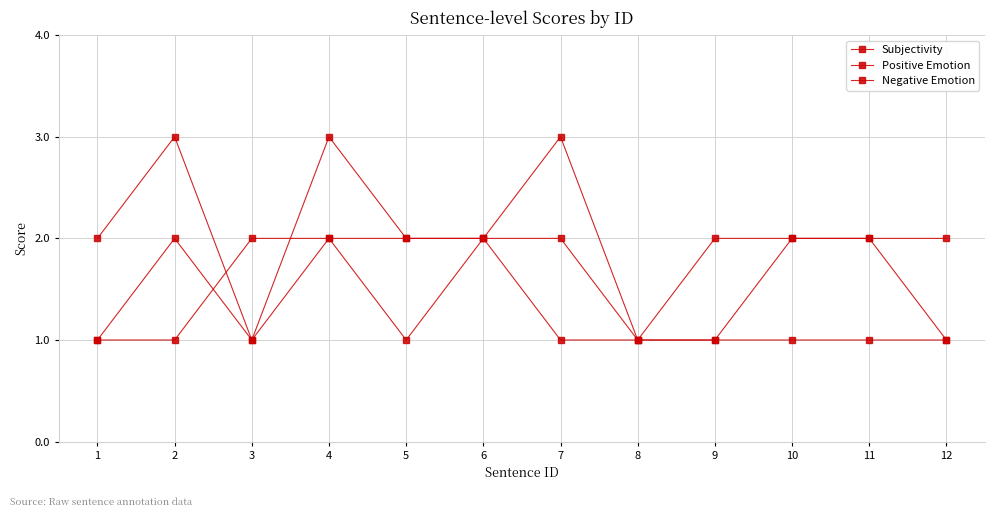

What is the lowest value of the Positive Emotion series?

1